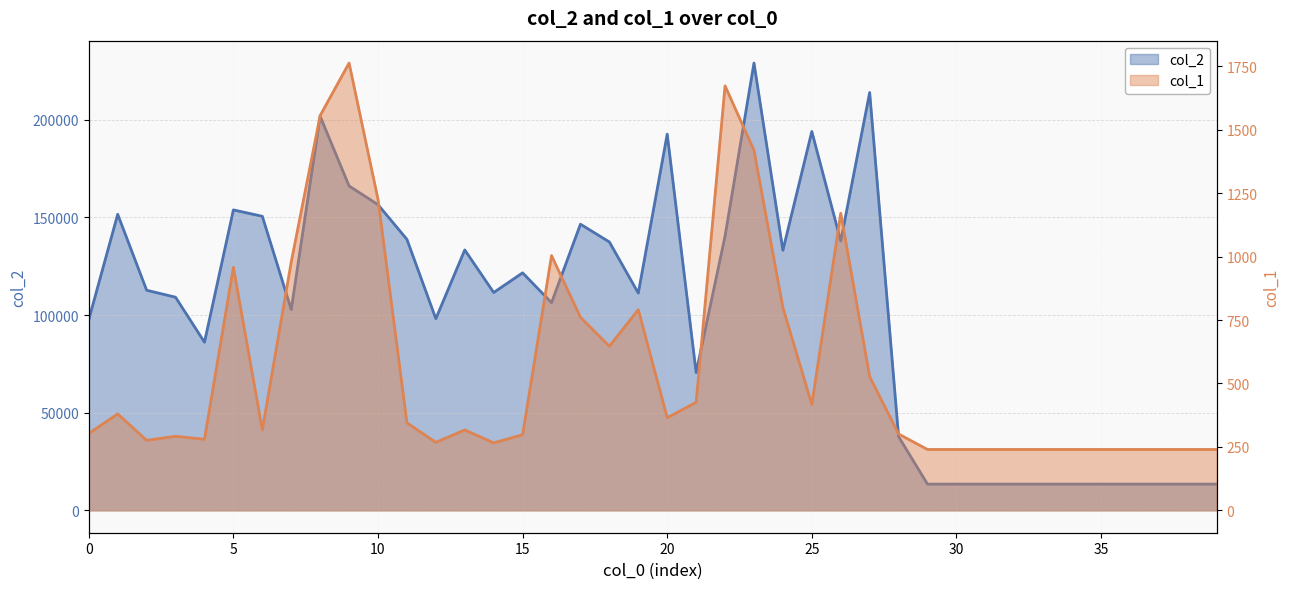

How many interior local valleys does the col_2 series have?

9